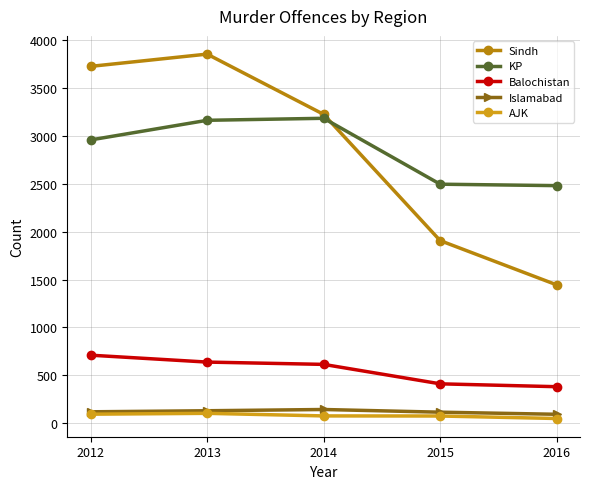

What is the value of the KP point at the 4th from the left?

2496